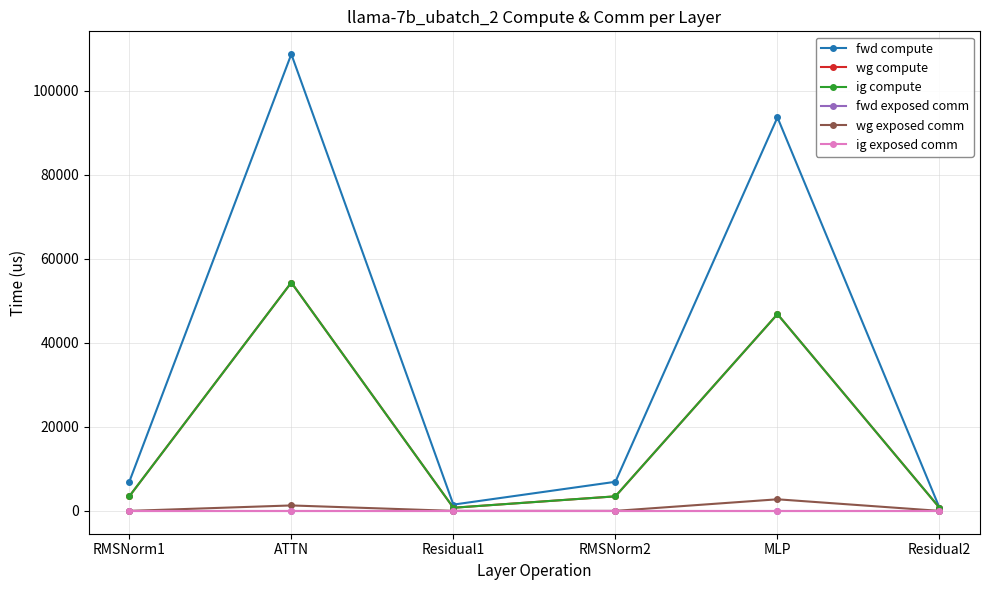

True or false: ig exposed comm and fwd compute cross at least once.

False